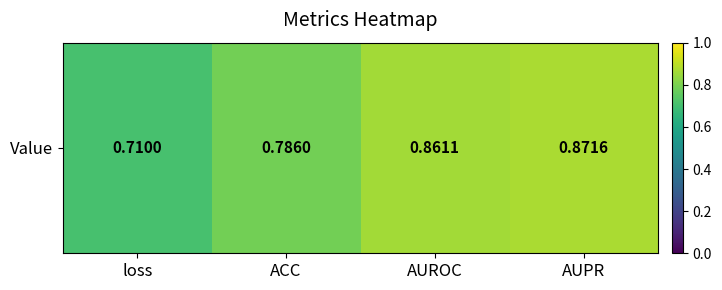

How many distinct data groups are displayed?

1